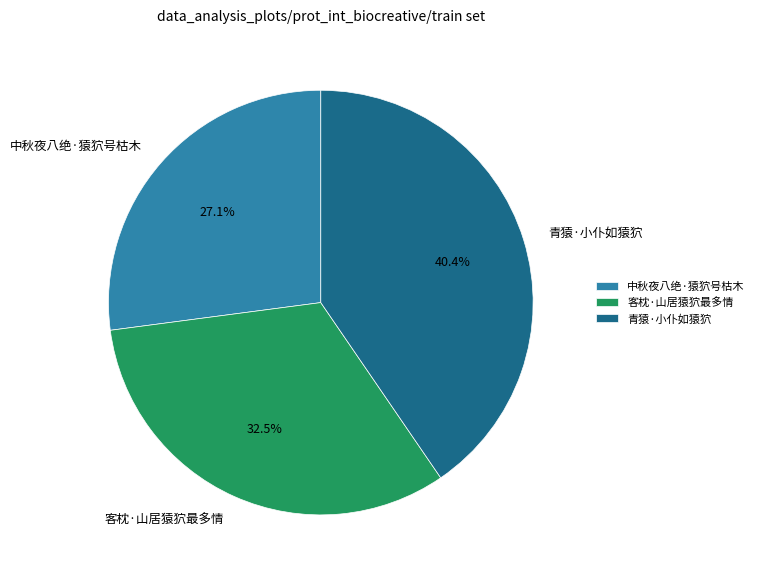

Which category has the smallest portion of the pie?

中秋夜八绝·猿狖号枯木